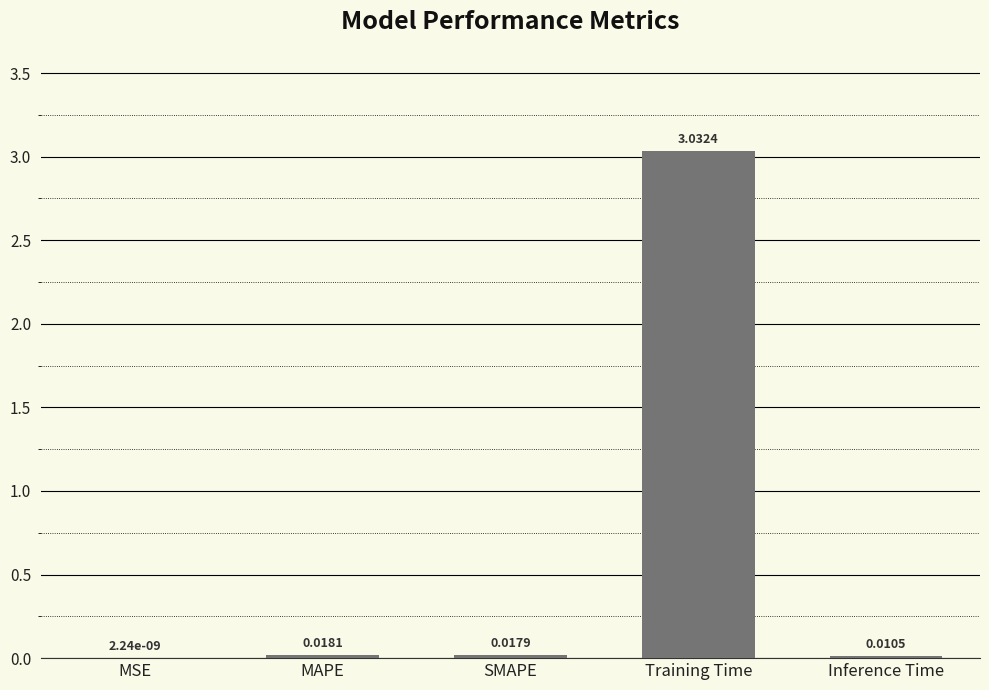

What is the sum of all values?

3.1